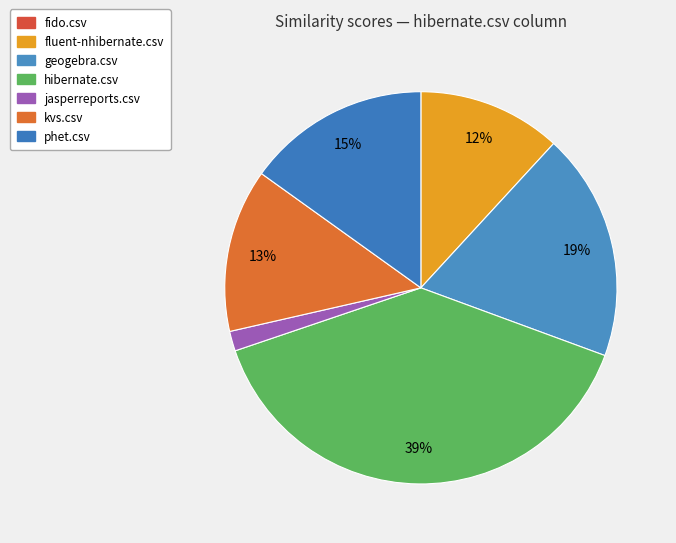

What is the smallest slice in the pie chart?

fido.csv